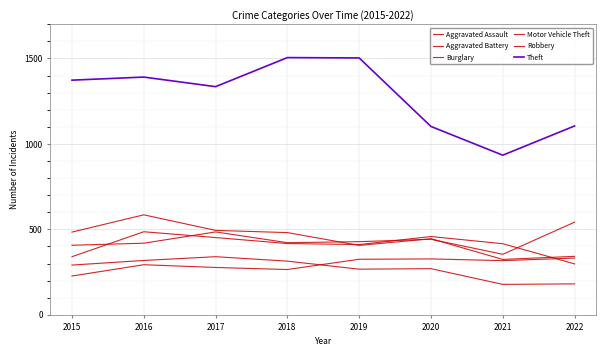

Does the chart have visible grid lines?

Yes